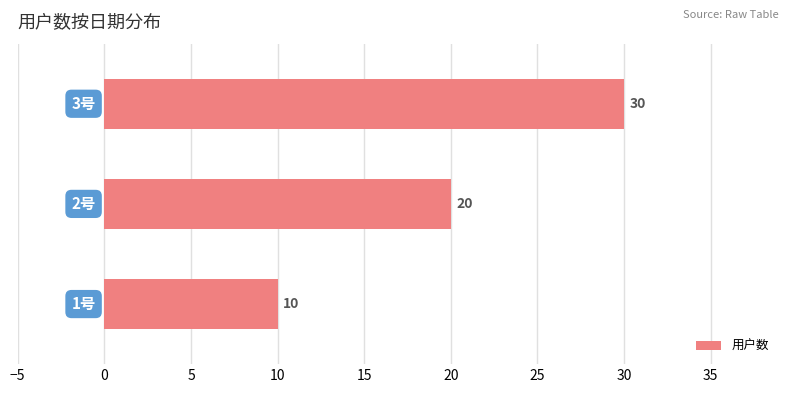

What is the maximum value shown in the chart?

30